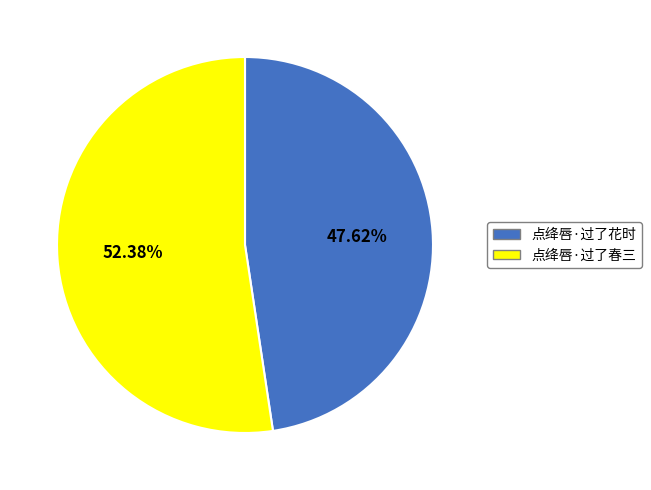

What portion of the pie excludes 点绛唇·过了花时?

52.4%